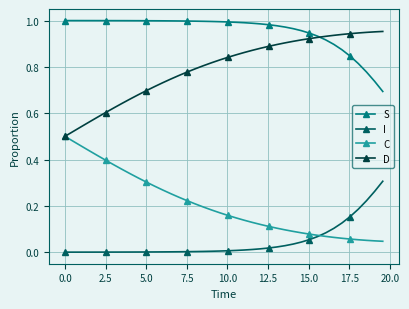

What are all the series names shown in the legend?

S, I, C, D